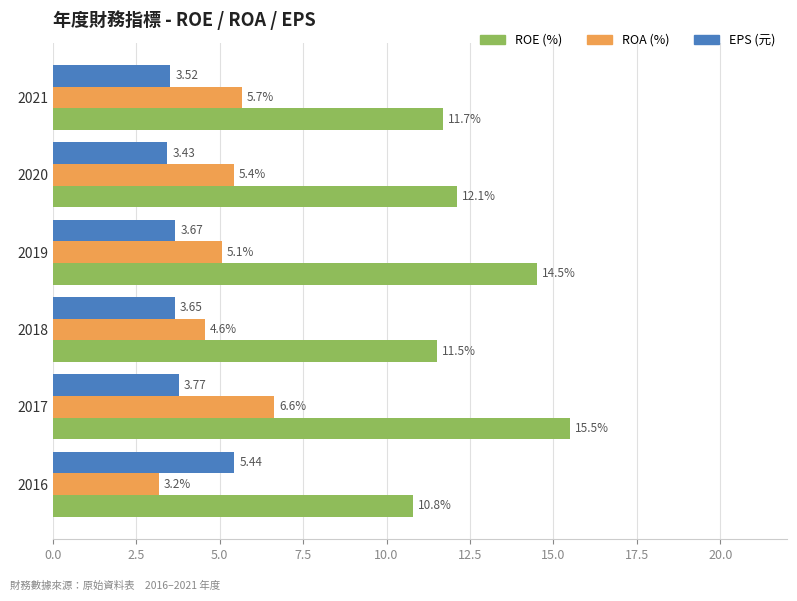

What is the difference between the highest and lowest values at 2020?

8.7